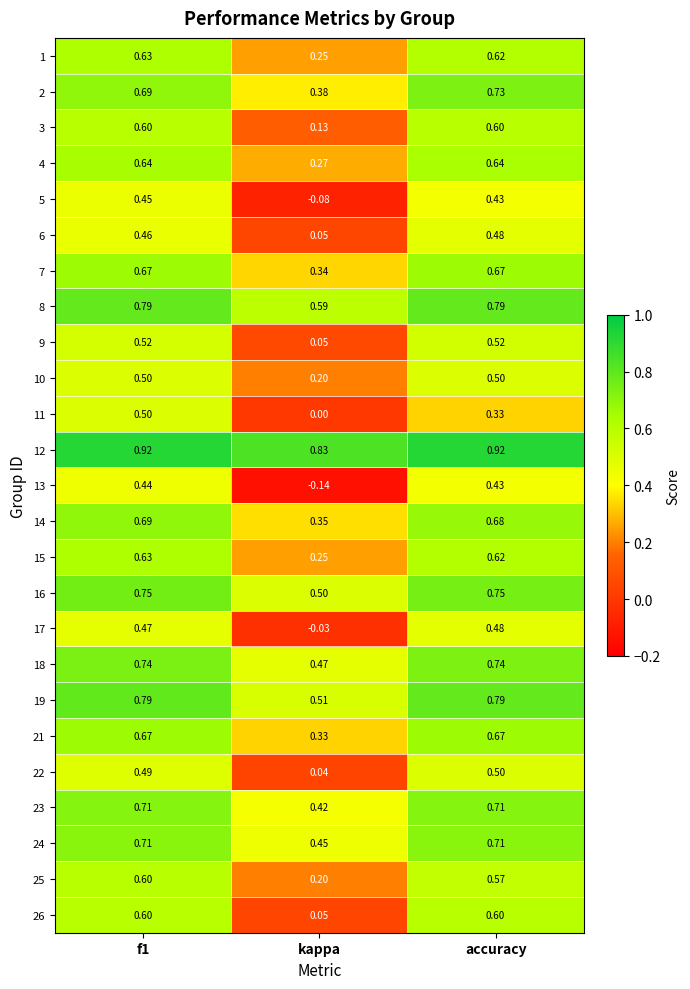

Where is 21 nearest to the value 0?

kappa